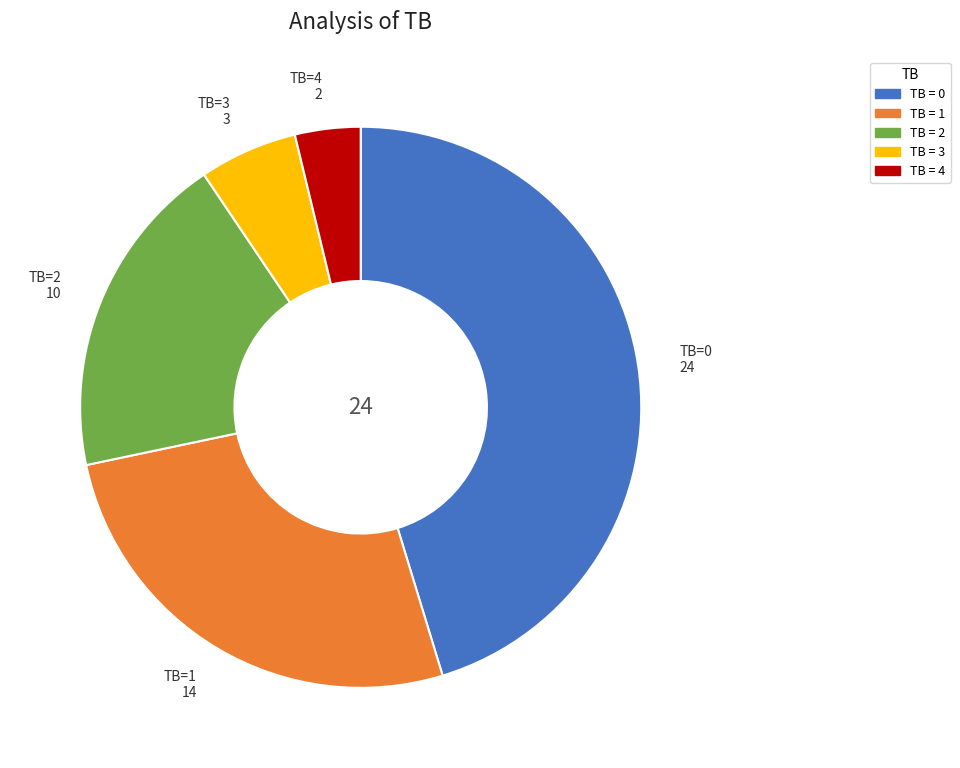

Is there a majority slice in this chart?

No